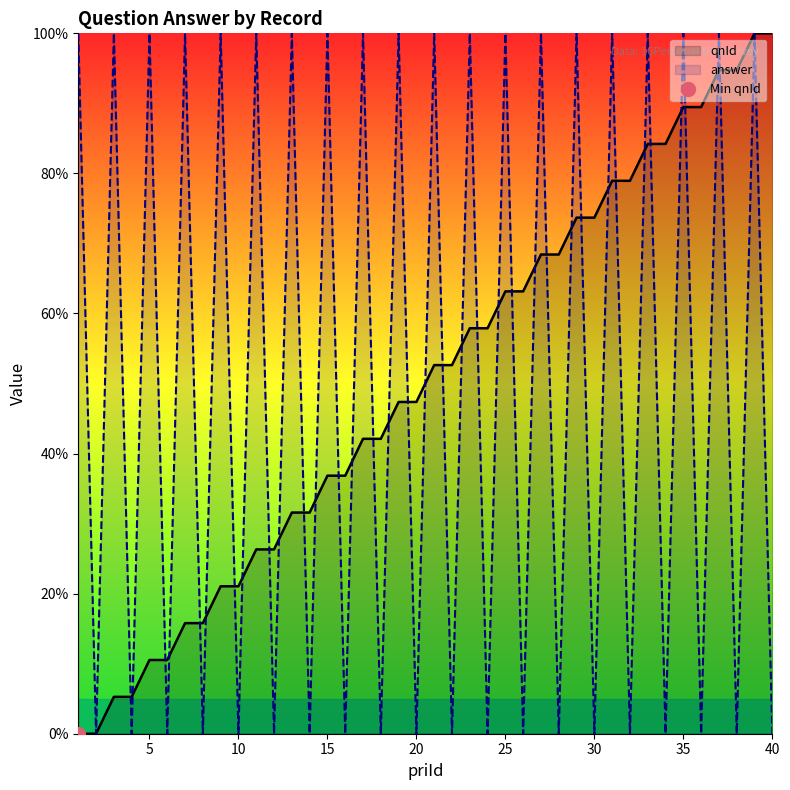

Does the chart display data point markers on the line(s)?

No